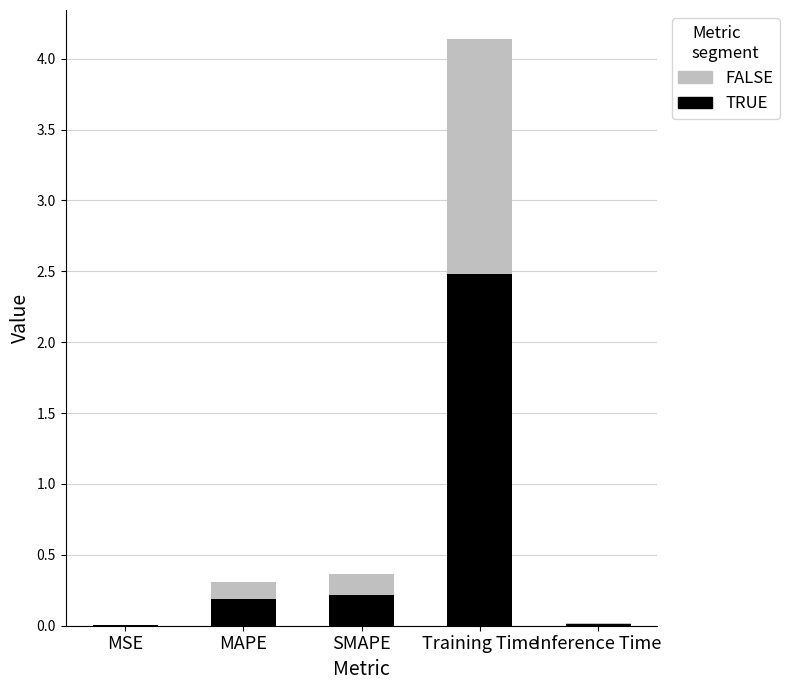

What is the sum of all TRUE values?

2.9